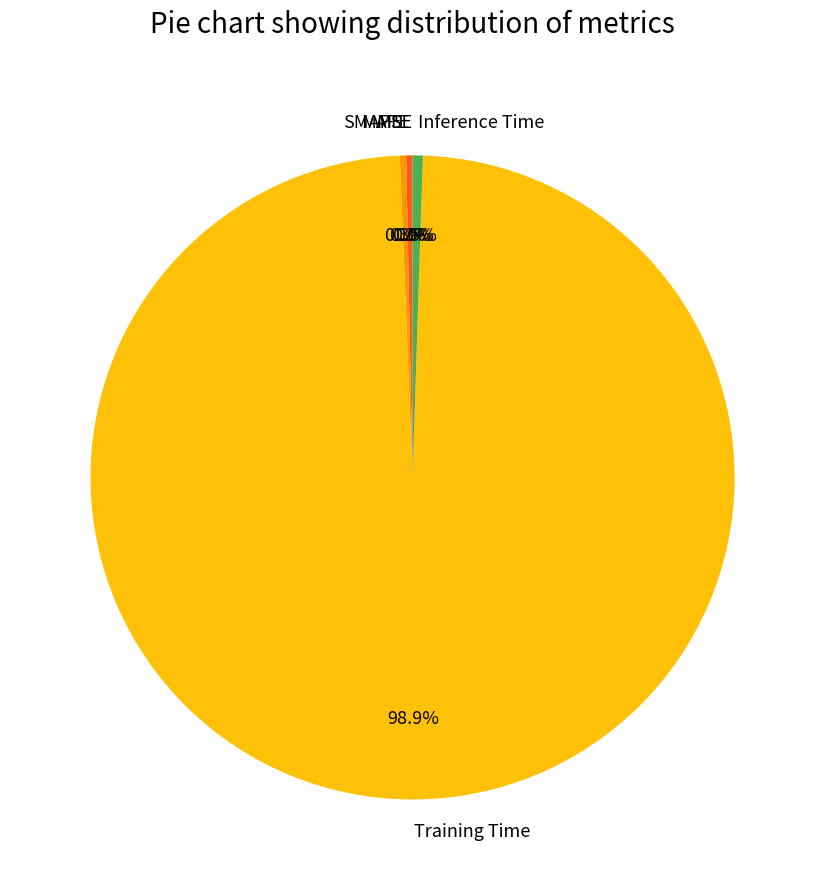

Does Inference Time represent more than half of the total?

No